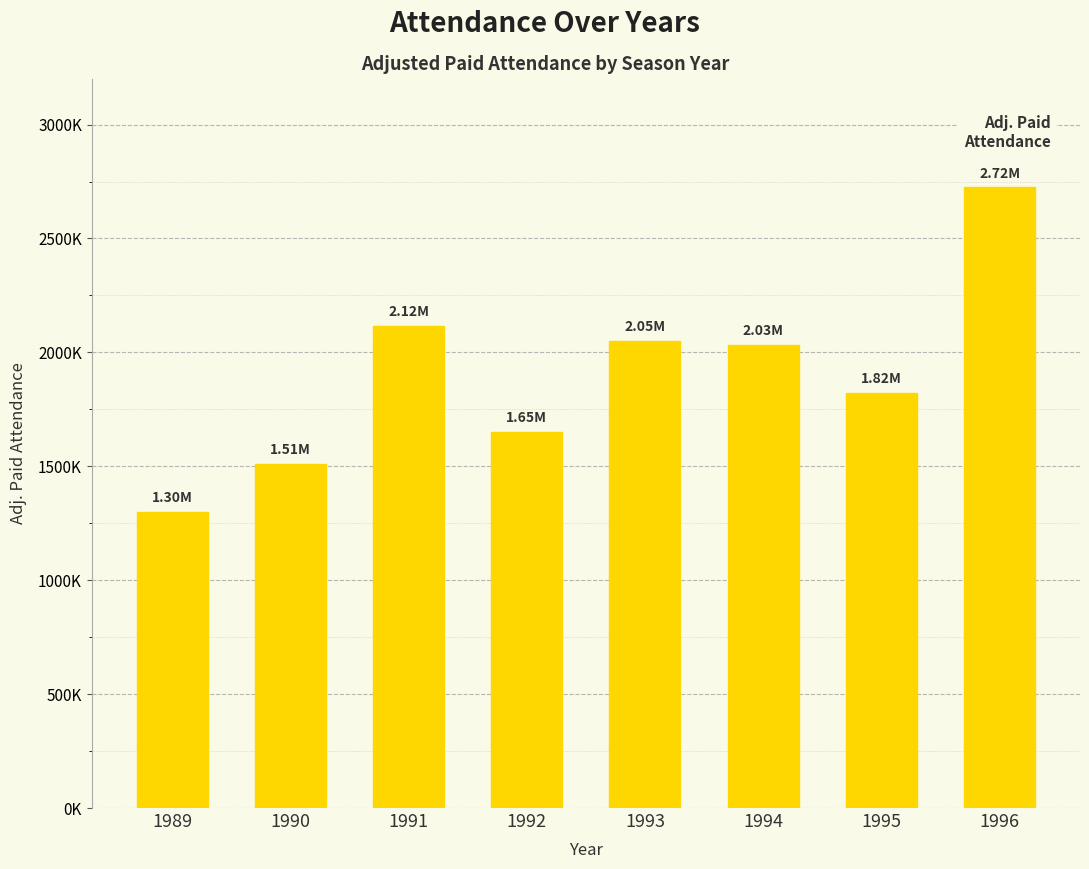

What is the ratio of the value at 1996 to the value at 1995?

1.5